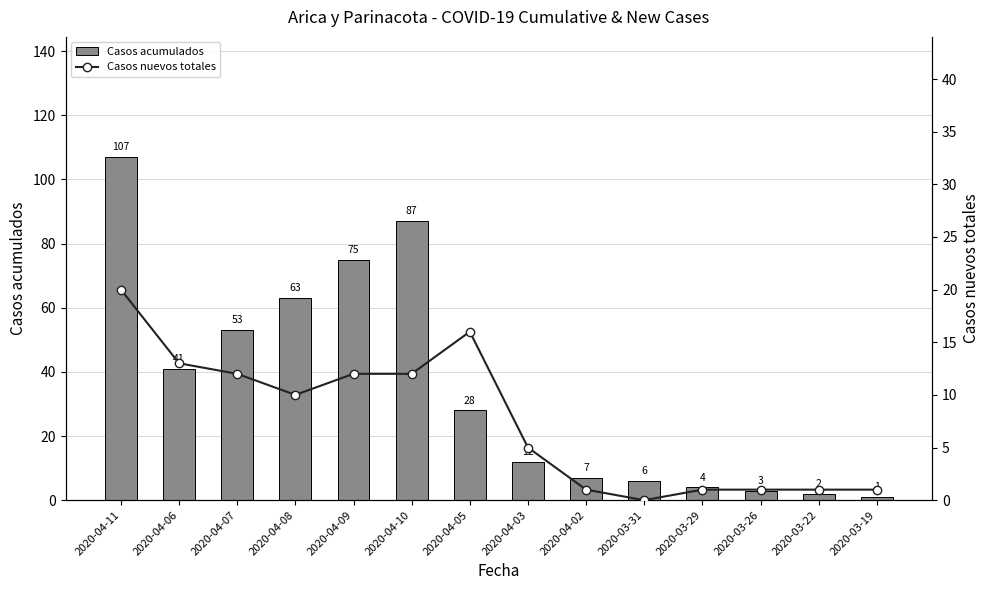

What is the difference between the highest and lowest values at 2020-04-06?

28